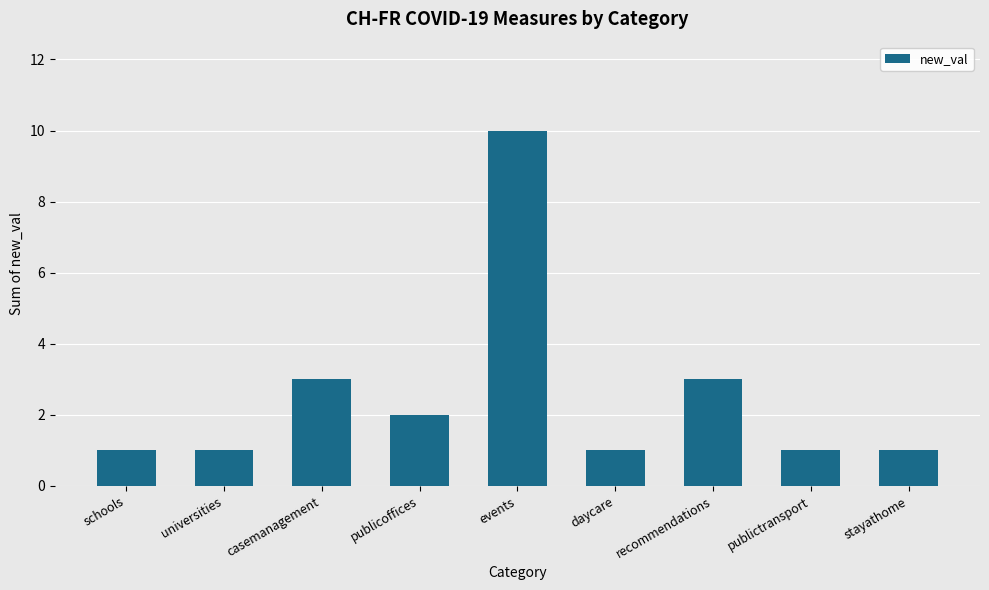

What is the change in value from casemanagement to daycare?

-2